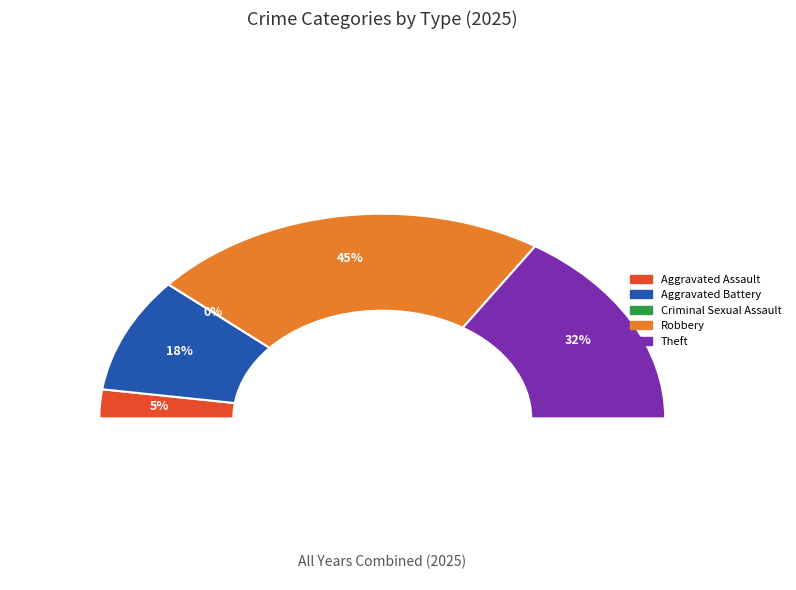

What is the largest slice in the pie chart?

Robbery